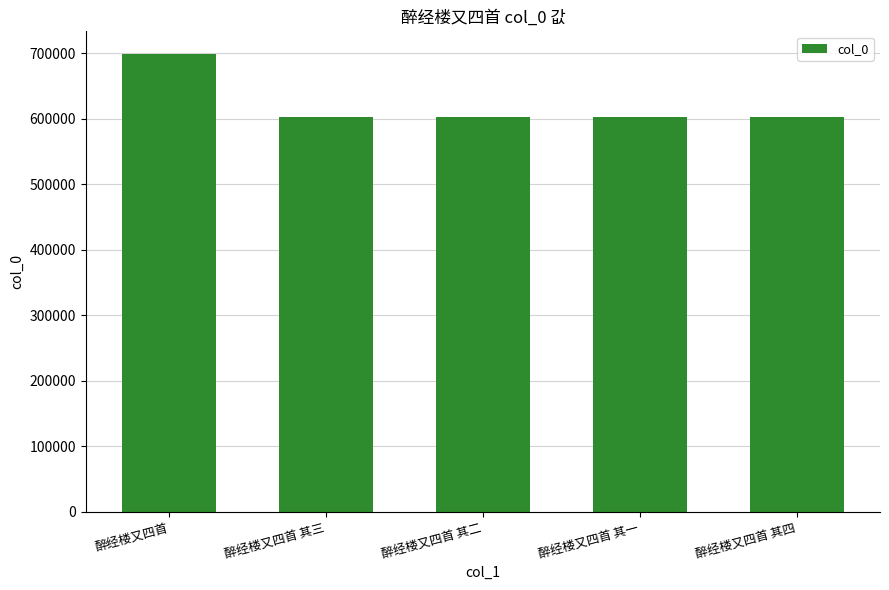

What is the maximum value shown in the chart?

698500